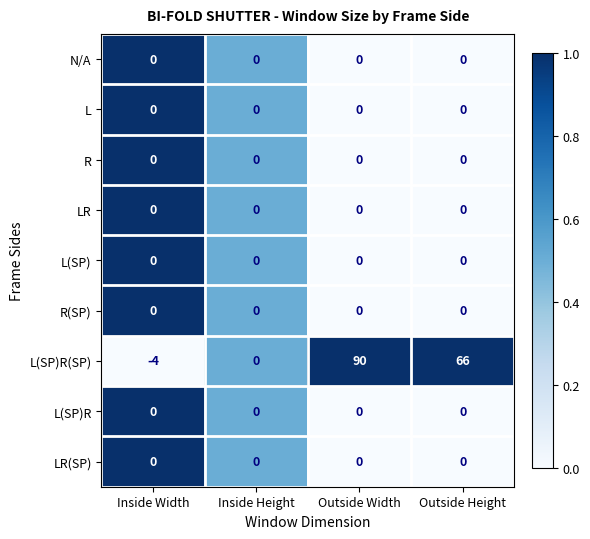

Which series has the largest total across all categories?

L(SP)R(SP)